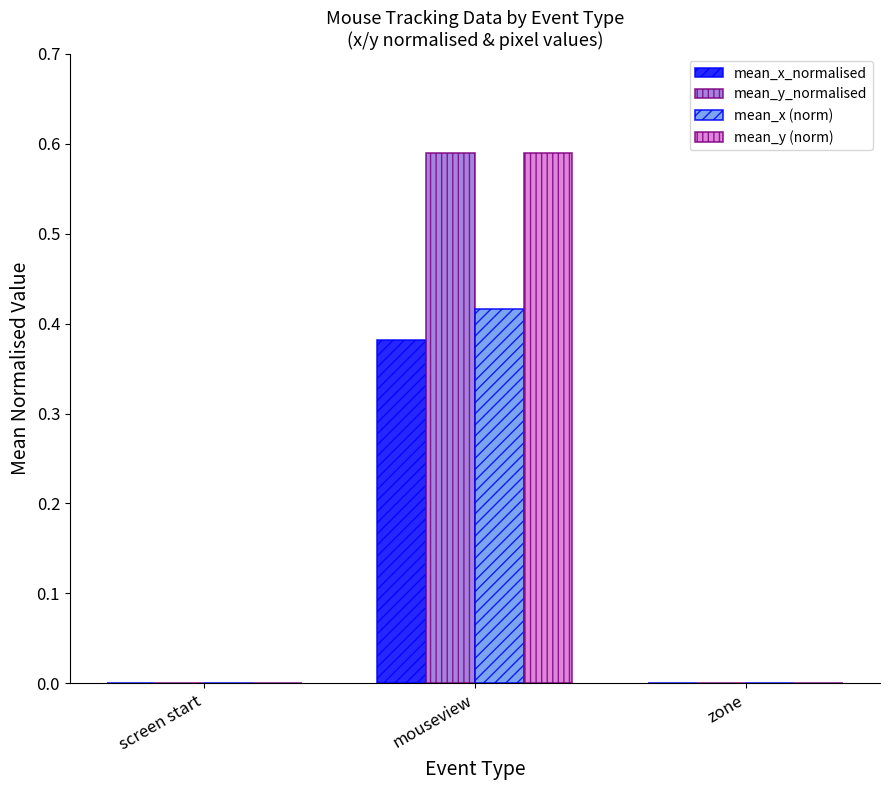

At which category is the sum across all series the highest?

mouseview